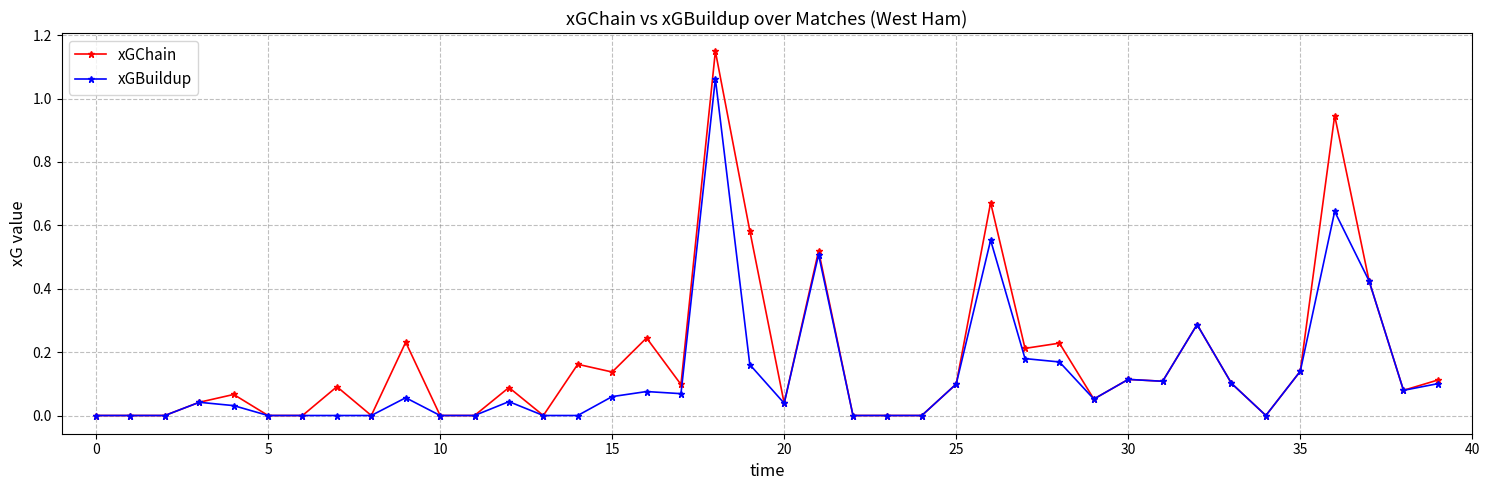

Which series has the largest range (max minus min)?

xGChain